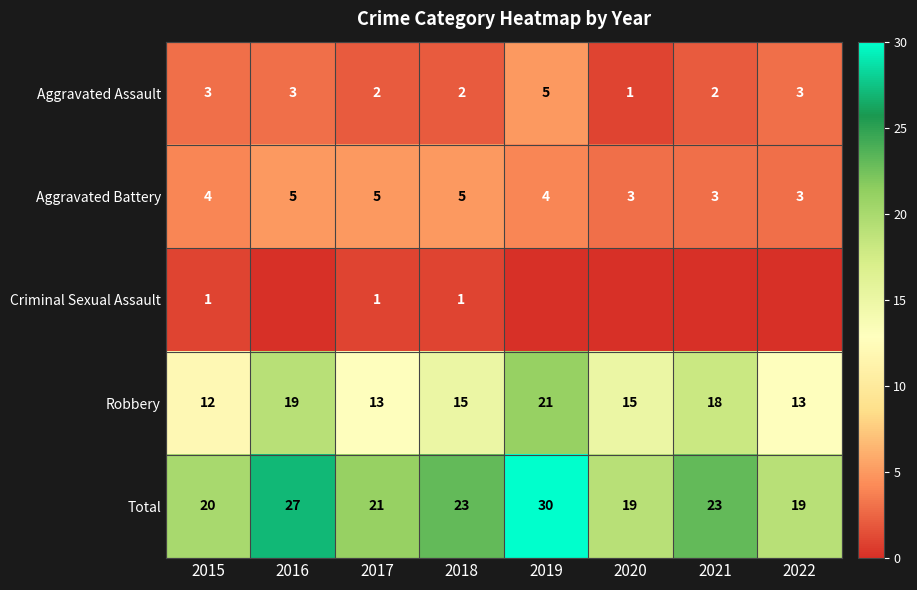

At which label does Total reach its peak?

2019